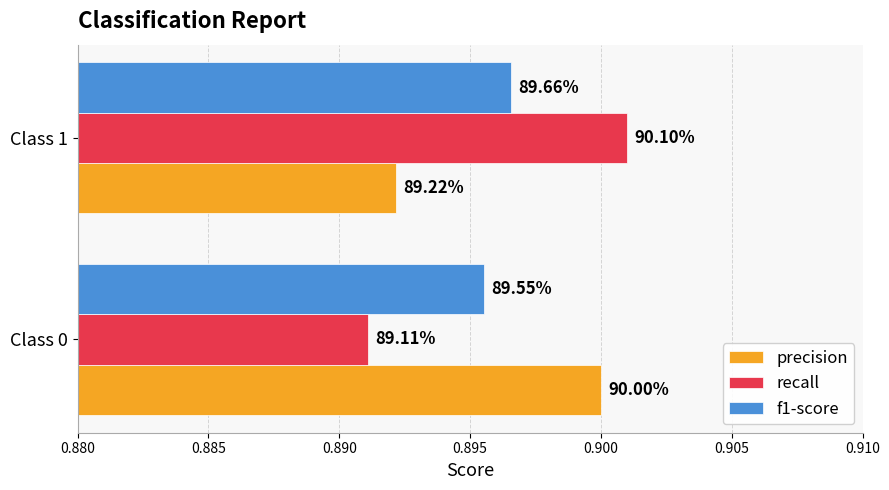

What are all the series names shown in the legend?

precision, recall, f1-score